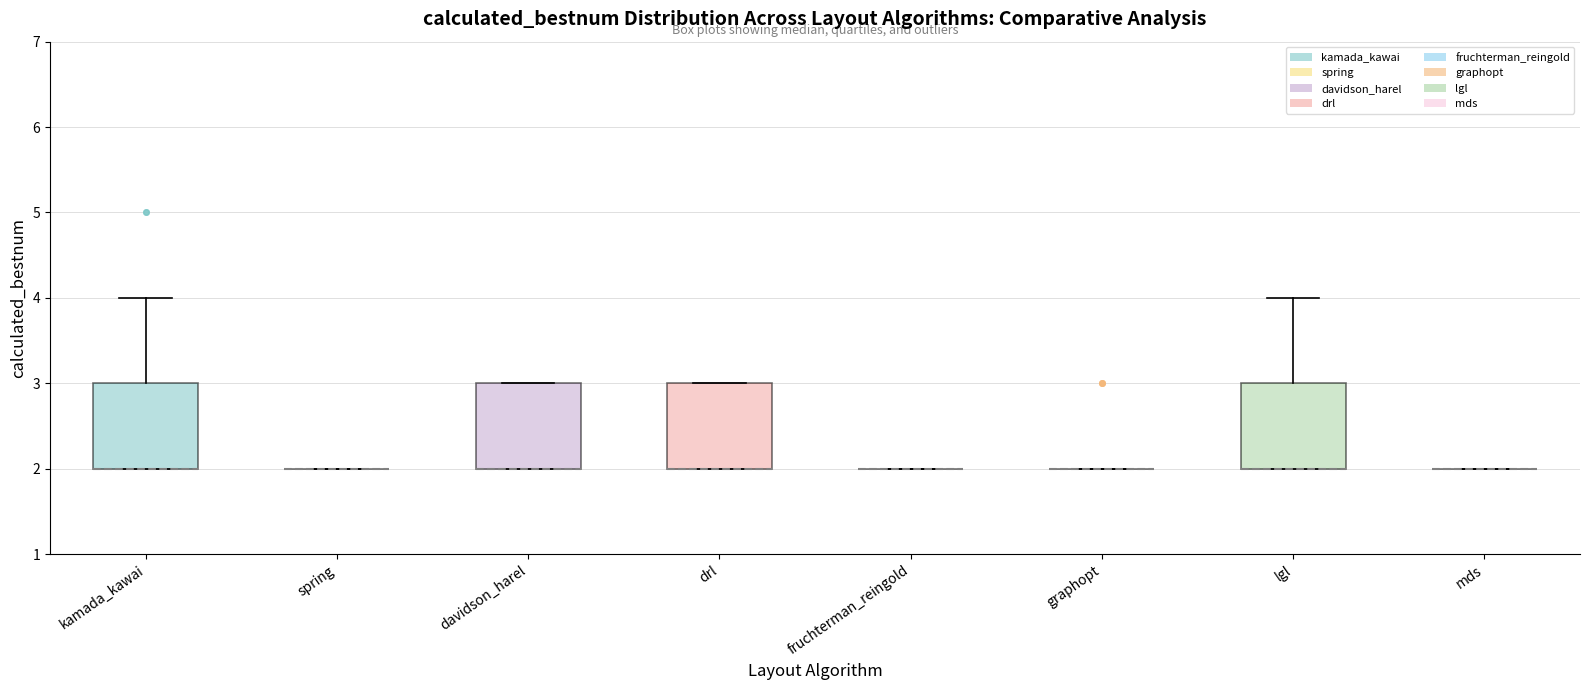

Where is the upper edge of the box for drl on the y-axis? The values are not printed on the chart, so give them approximately, as read against the axis.

3